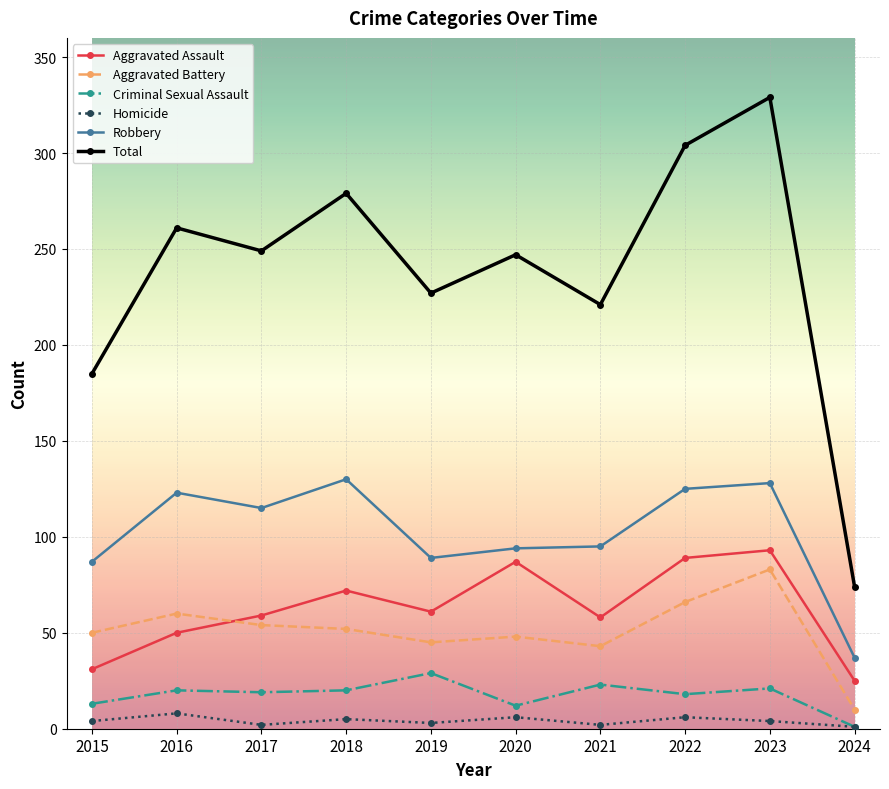

Does the chart display data point markers on the line(s)?

Yes